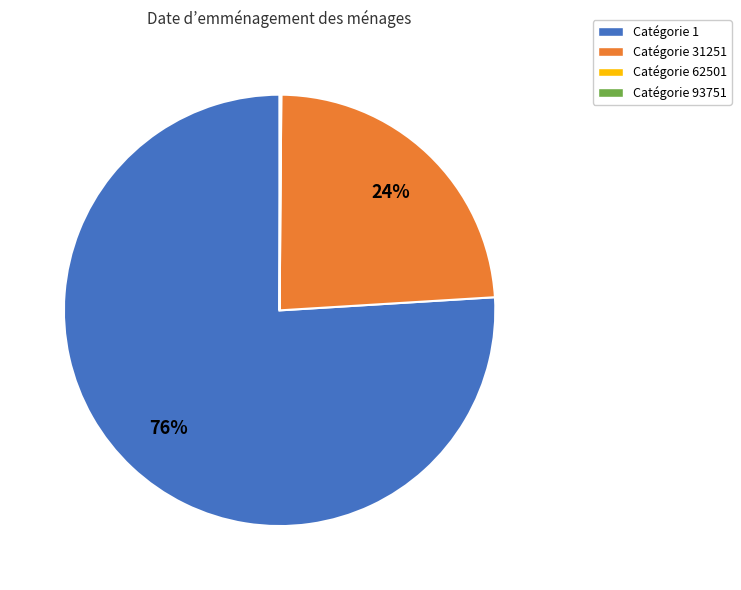

Do Catégorie 31251 and Catégorie 1 together represent more than half of the pie?

Yes